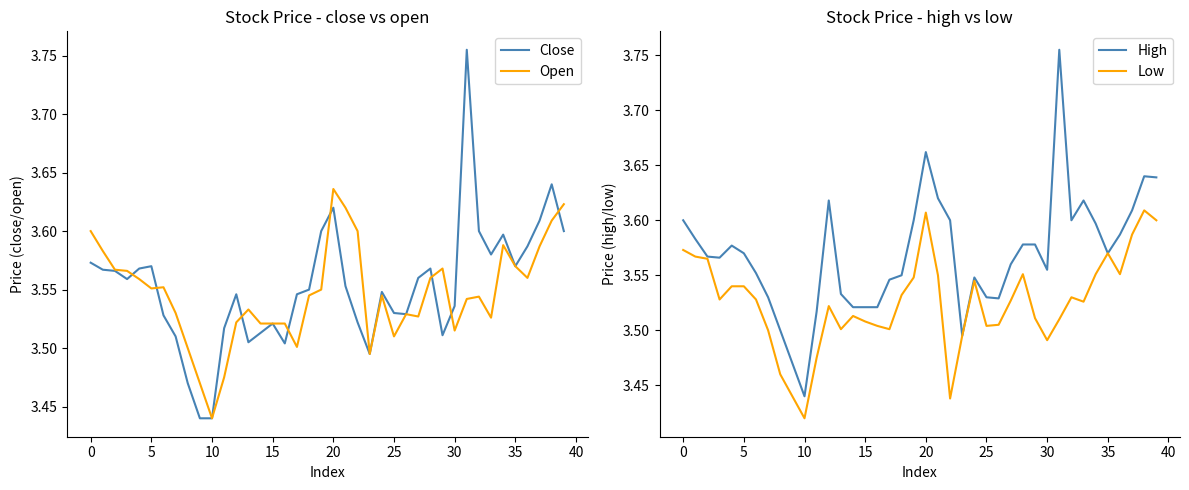

At which label is Open closest to 3?

10